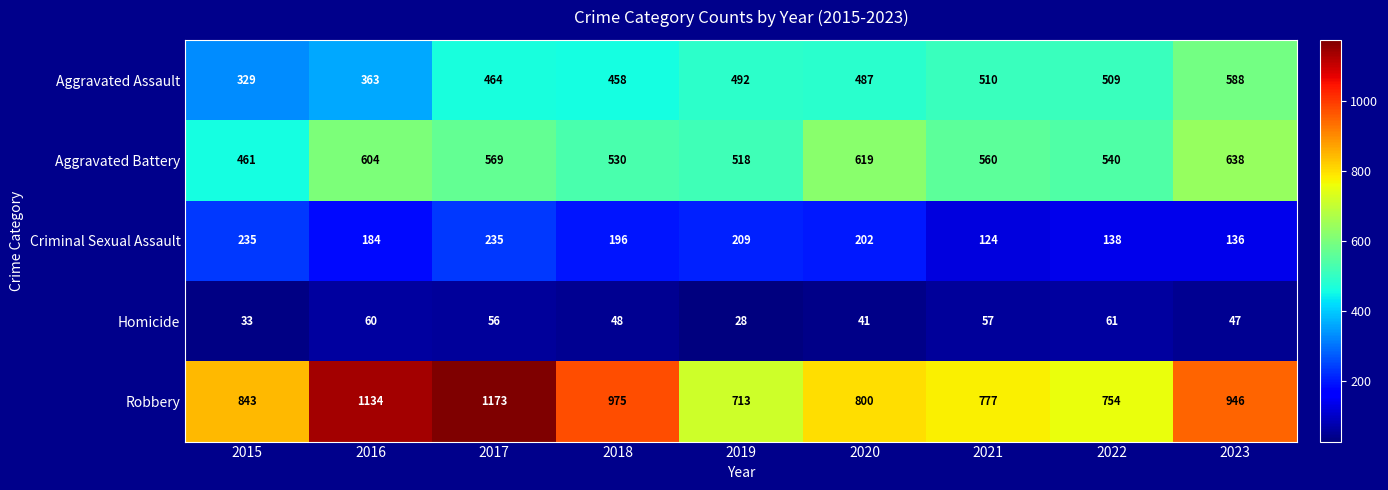

What is the sum of all Aggravated Battery values?

5039